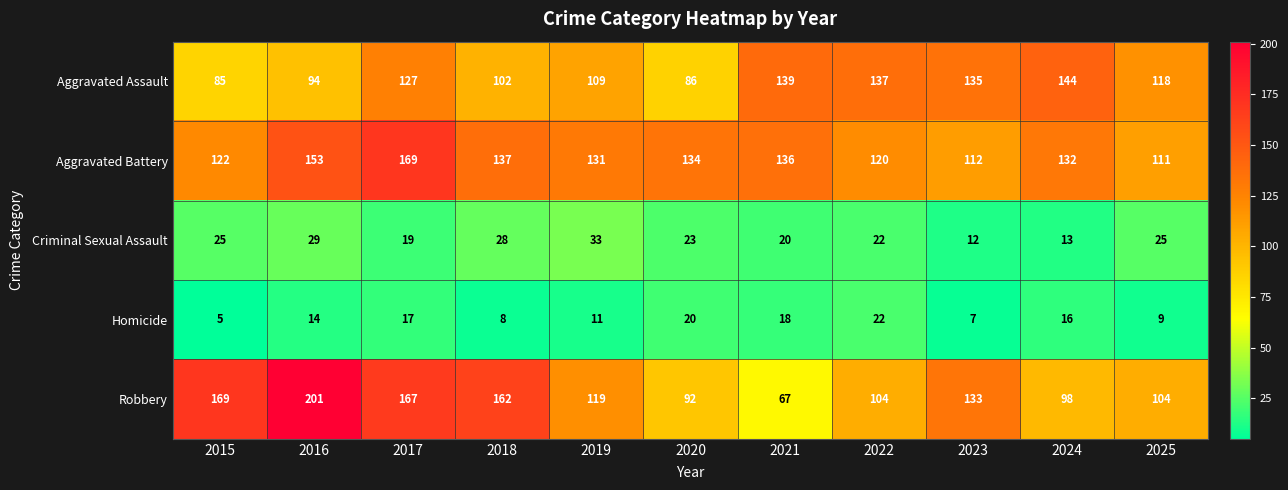

At 2021, list the series in order from smallest to largest.

Homicide, Criminal Sexual Assault, Robbery, Aggravated Battery, Aggravated Assault